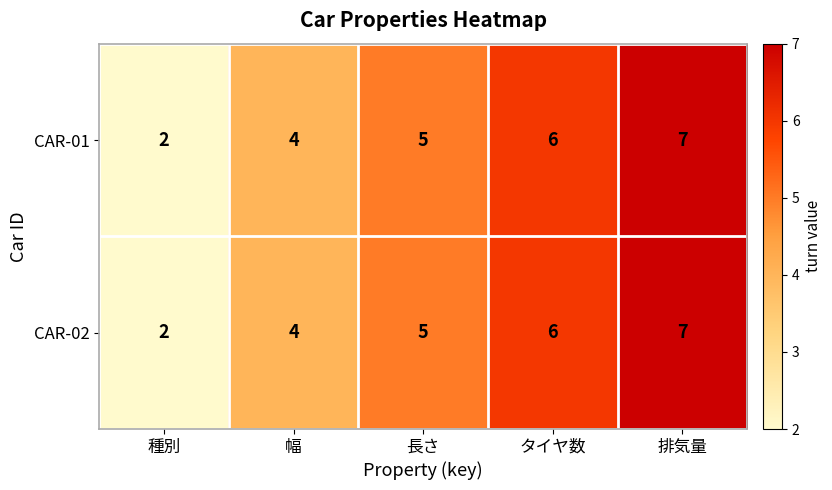

What is the difference between the second highest and minimum values in the CAR-01 series?

4